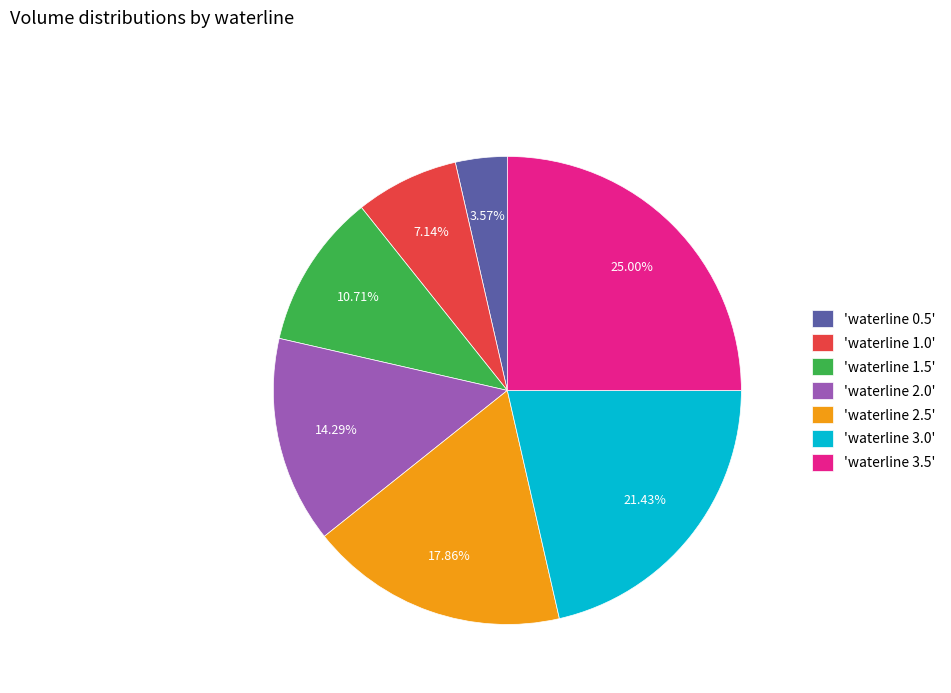

Which category has the biggest portion of the pie?

'waterline 3.5'